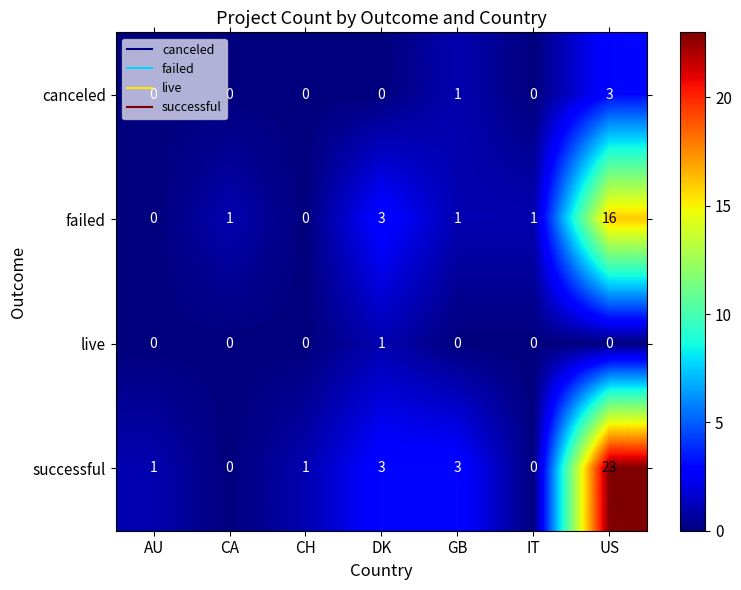

What is the total value across all series at AU?

1